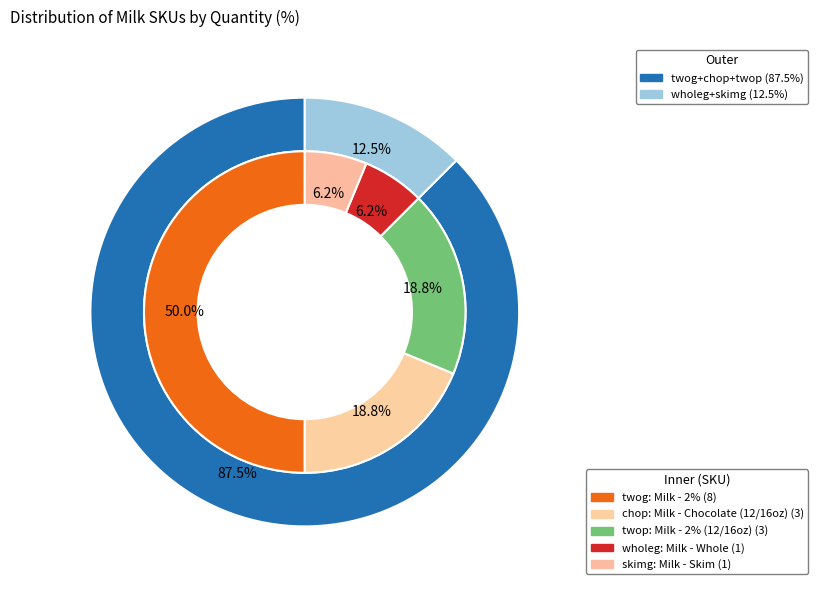

To the nearest percent, what is the difference between the largest and smallest slice percentages?

44%